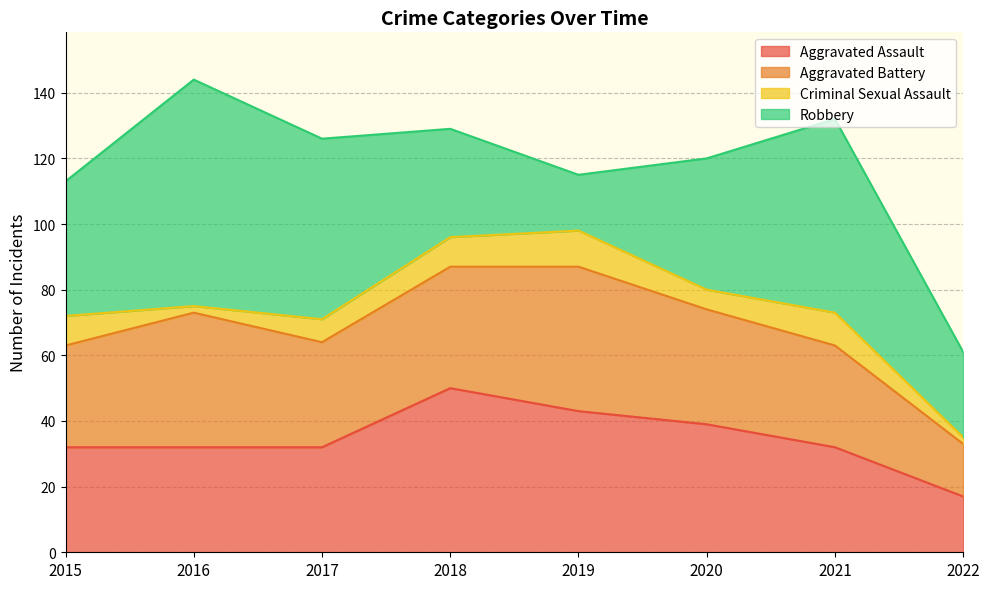

Which has a higher value, 2020 or 2015?

2020